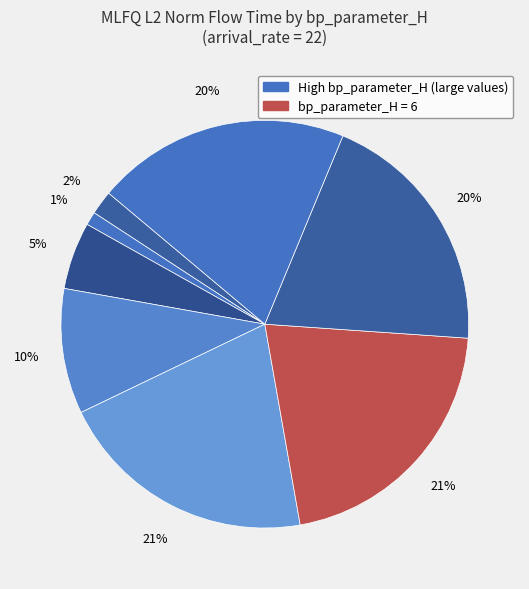

Count the number of slices in the pie.

8